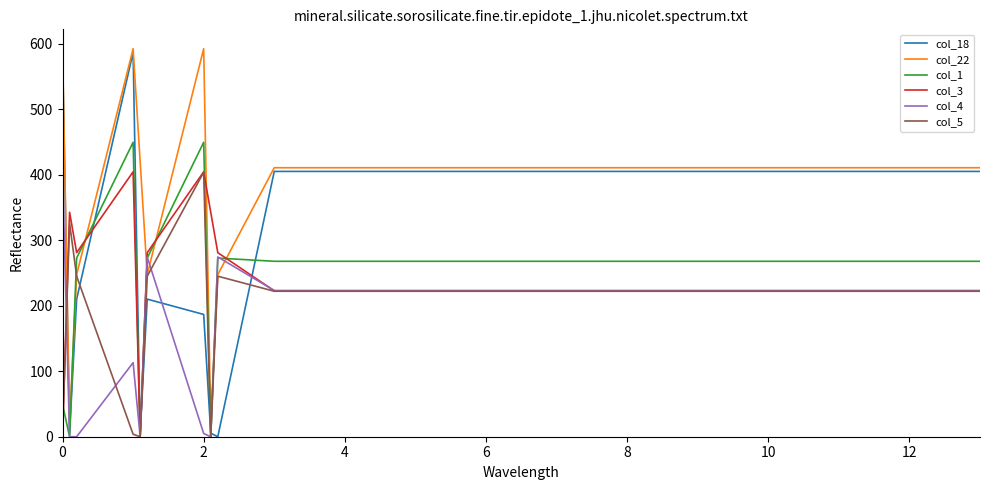

Which series ends up on top after the final intersection of col_4 and col_22?

col_22